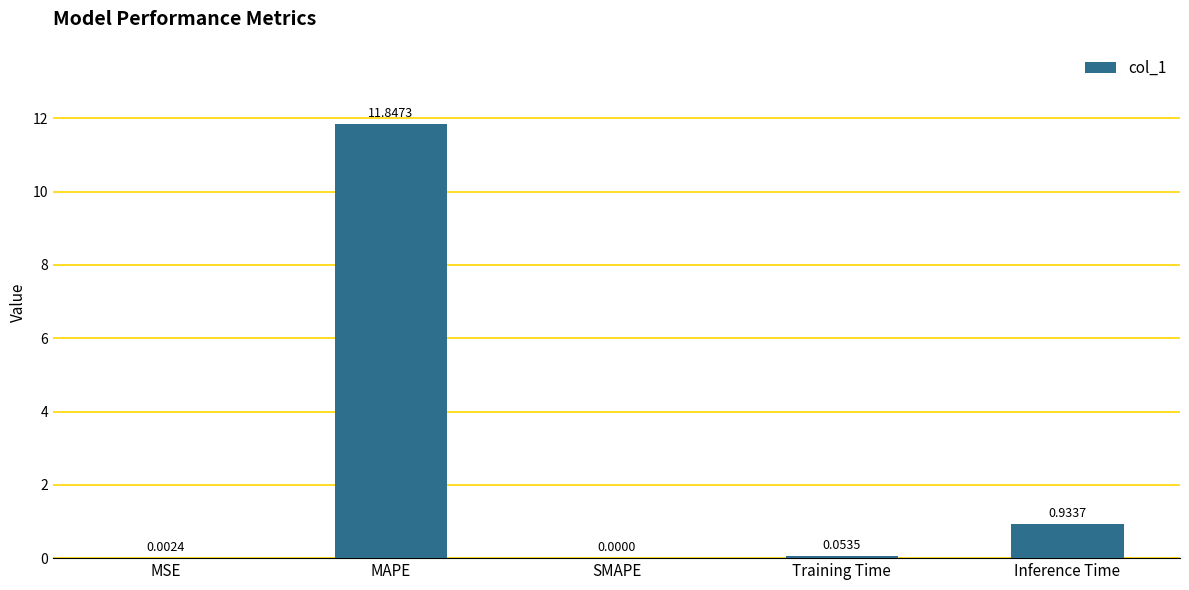

What is the sum of all values?

12.8